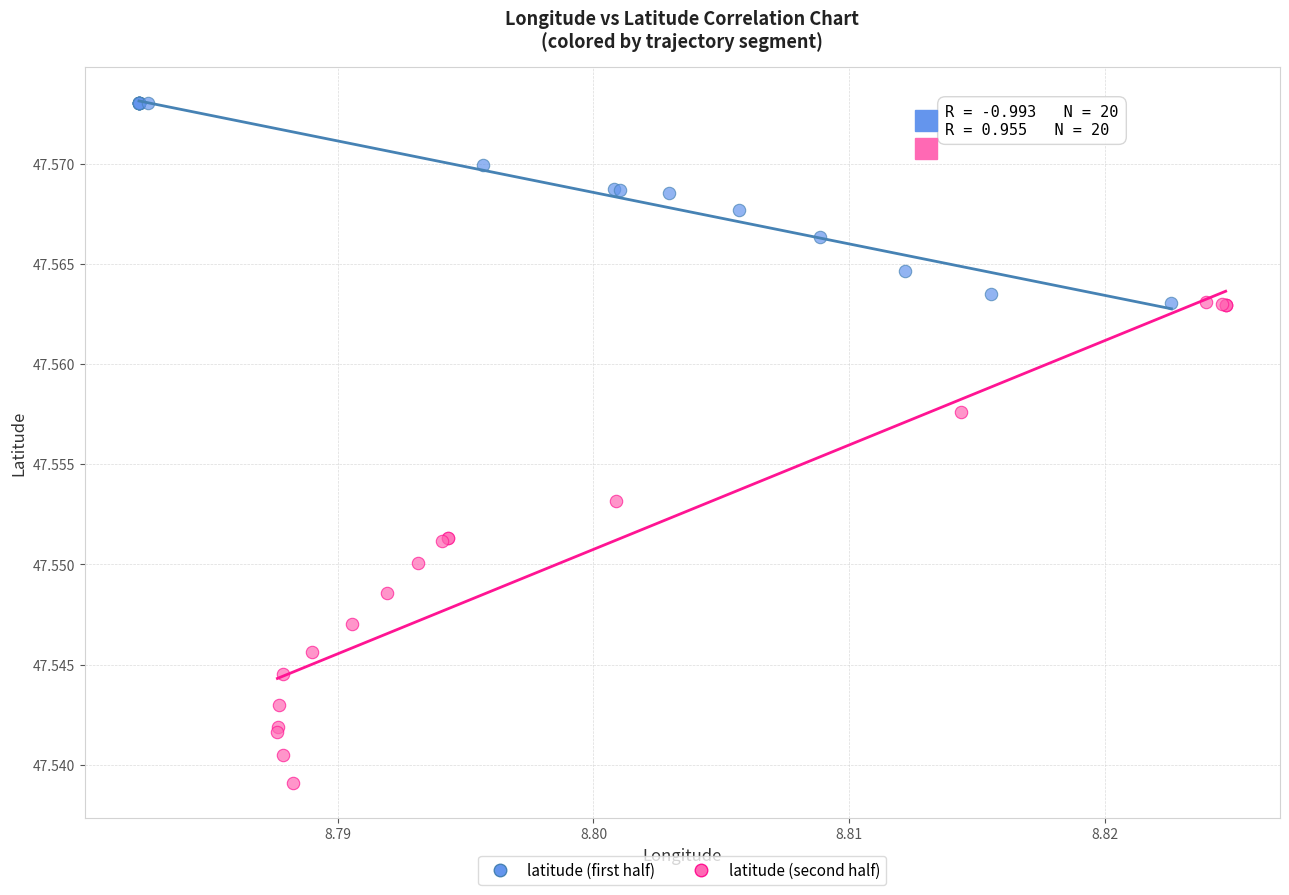

Which series reaches the minimum Y coordinate?

latitude (second half)